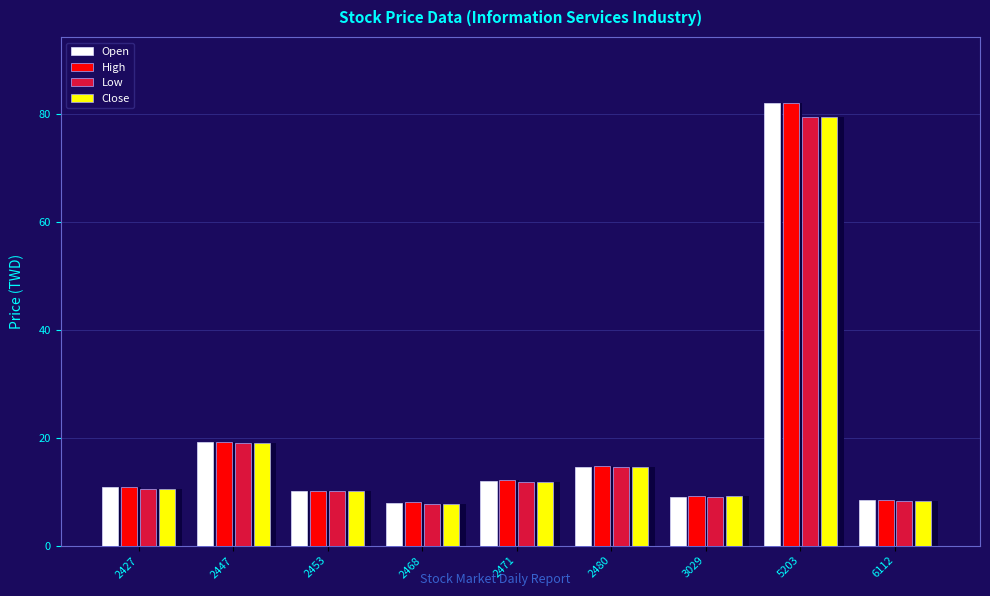

What is the approximate value of Close at 2427?

10.6